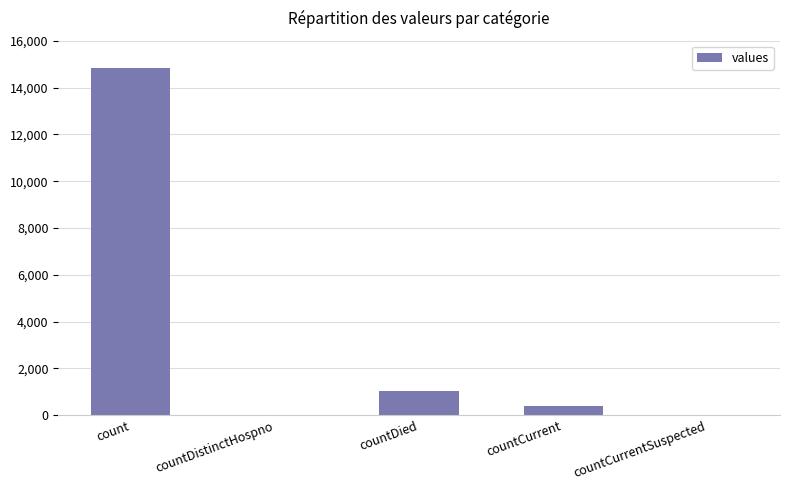

Where is the data nearest to the value 7416?

countDied